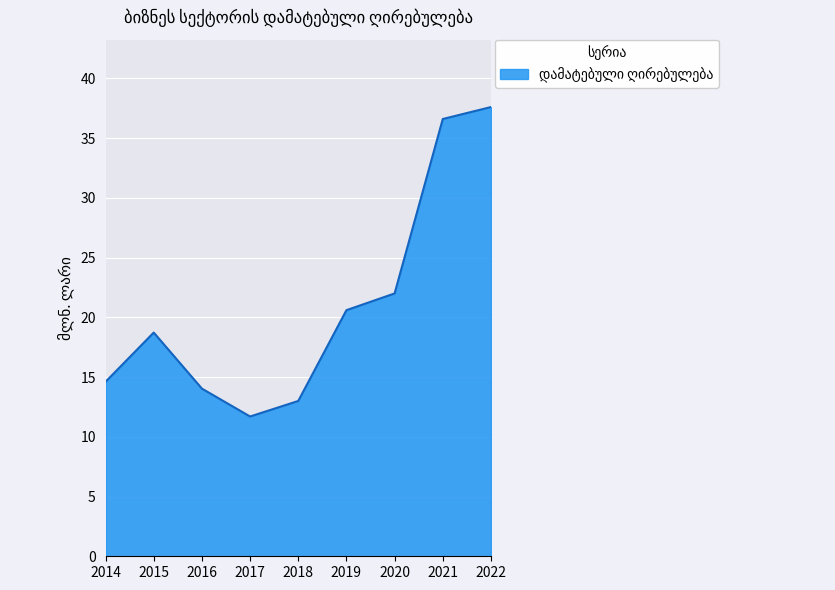

Read the value at 2016.

14.0